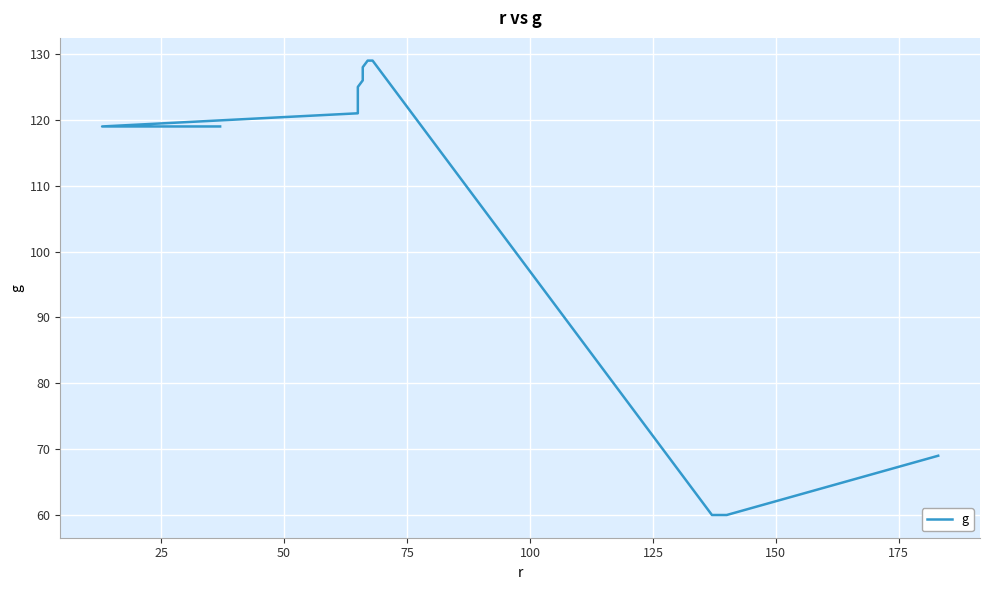

Does the chart display data point markers on the line(s)?

No